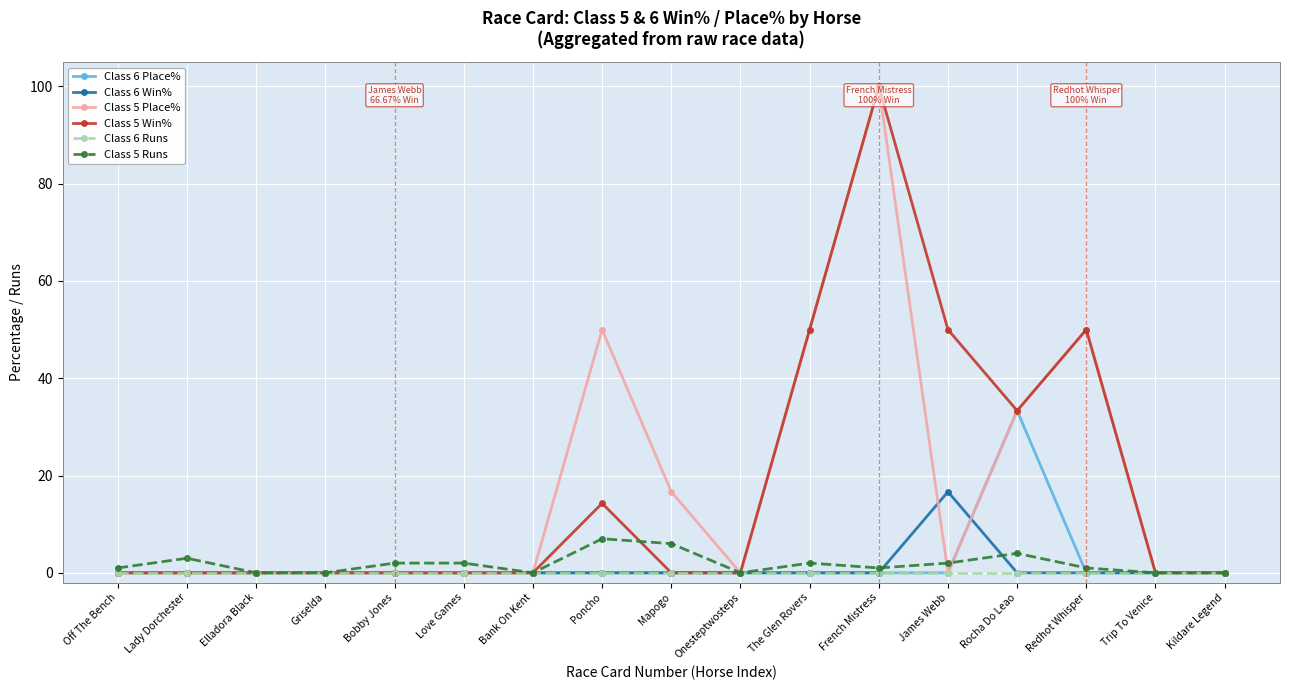

At which category is the sum across all series the highest?

French Mistress